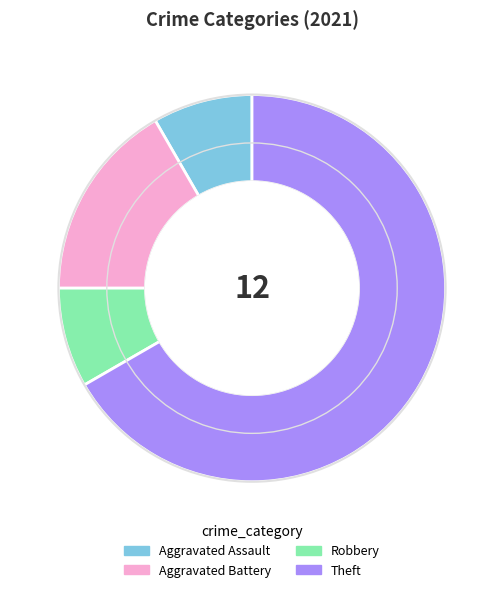

True or false: Aggravated Battery accounts for 2% of the total.

False